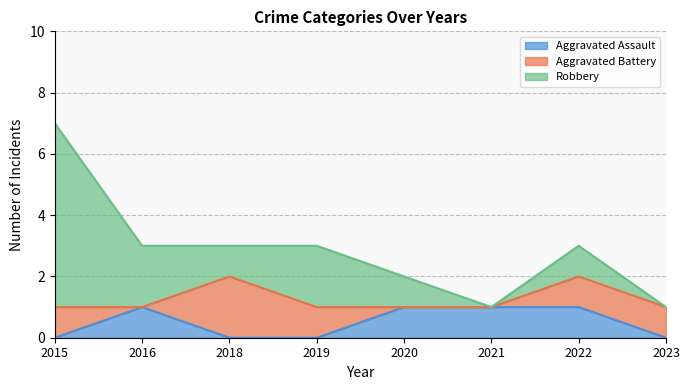

How many lines are shown in the chart?

3